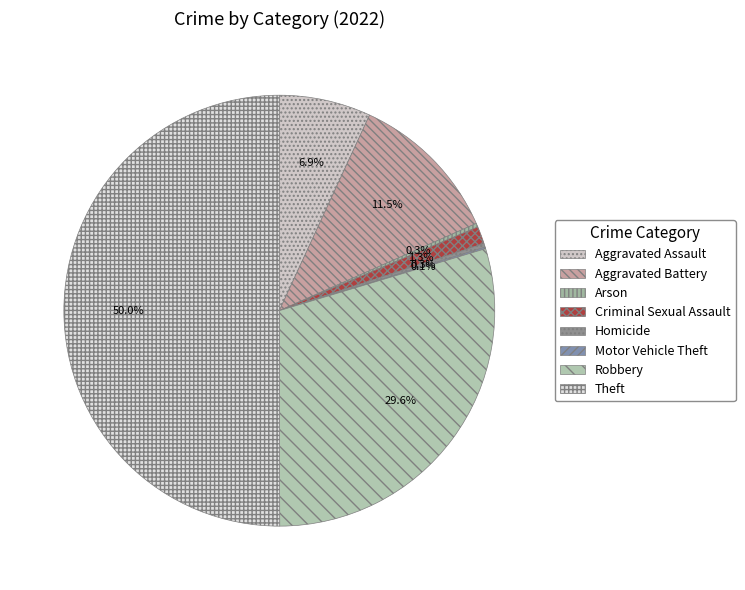

What is the majority slice?

Theft